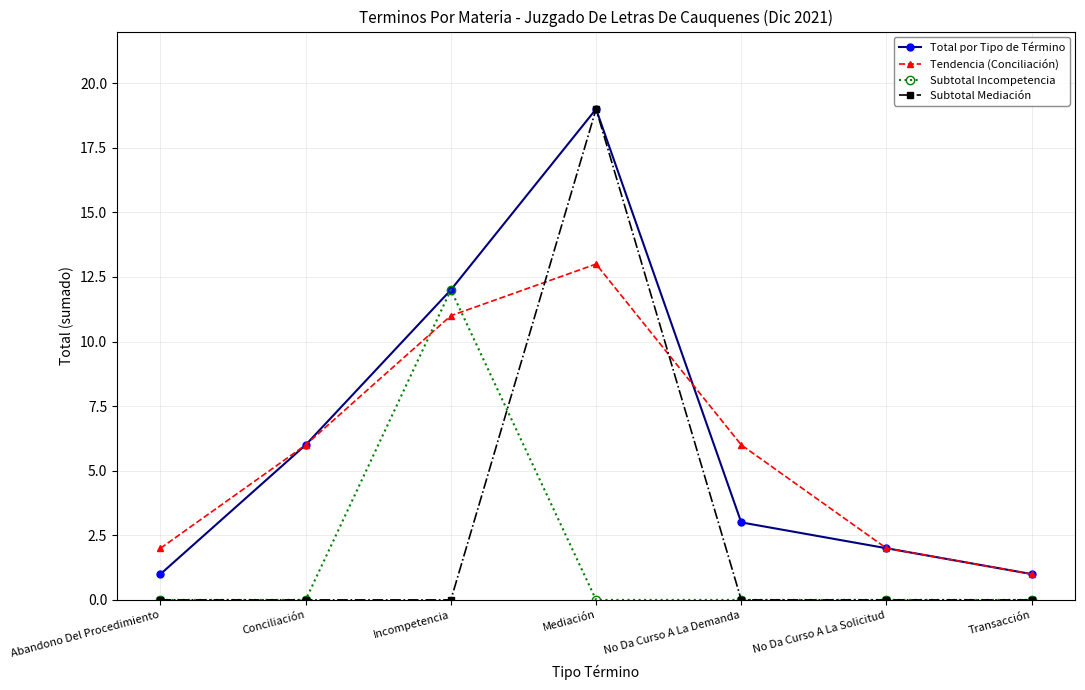

Where is the first local maximum for Total por Tipo de Término?

Mediación